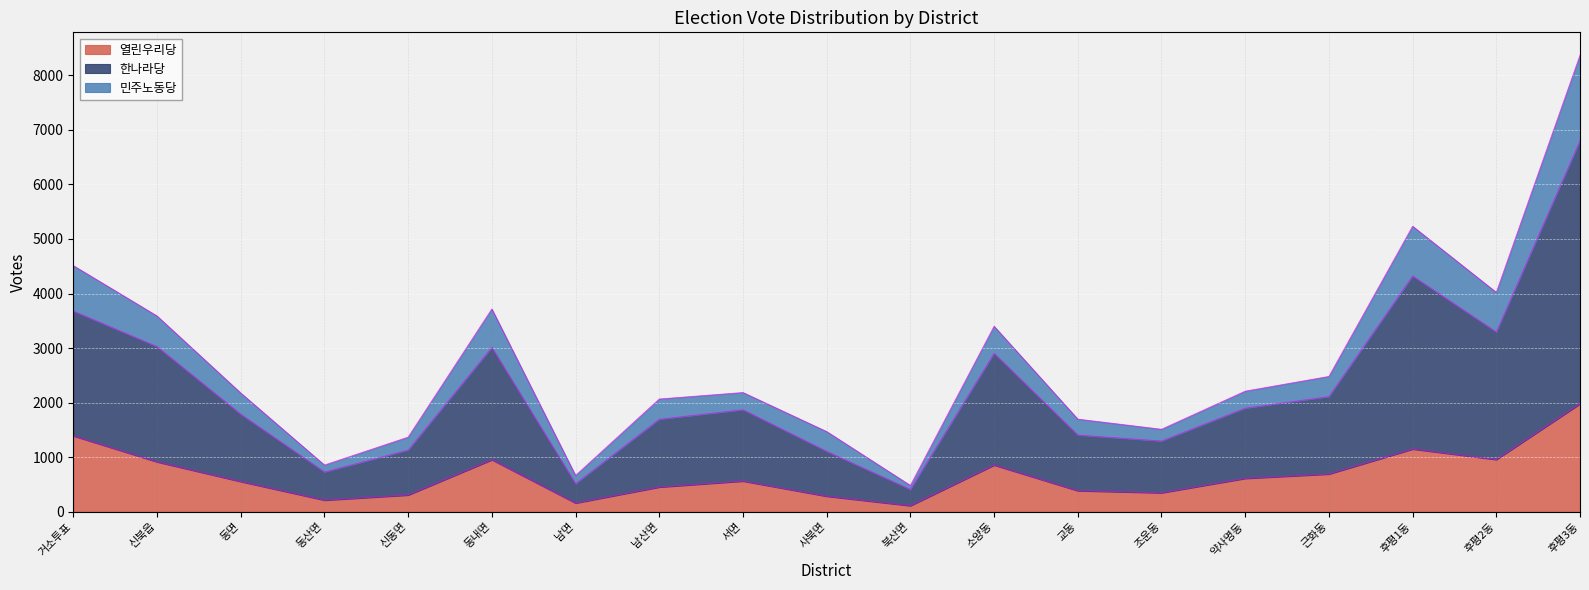

At which label does 열린우리당 reach its peak?

후평3동